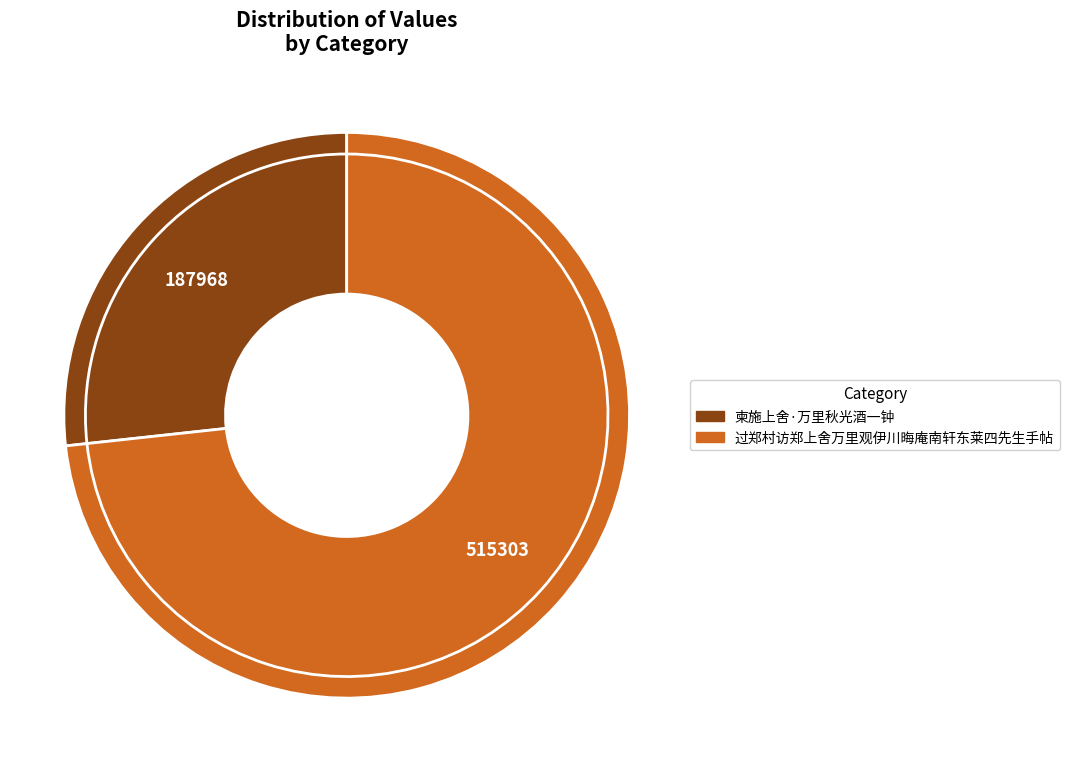

How many segments does this pie chart have?

2